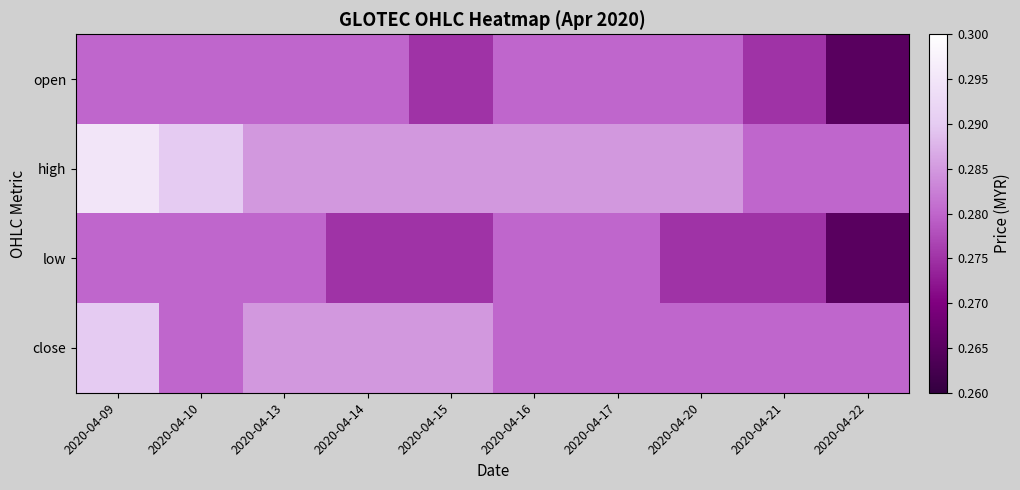

Reading right to left, what are all the values shown in this chart?

open: 2020-04-22=0.3	2020-04-21=0.3	2020-04-20=0.3	2020-04-17=0.3	2020-04-16=0.3	2020-04-15=0.3	2020-04-14=0.3	2020-04-13=0.3	2020-04-10=0.3	2020-04-09=0.3
high: 2020-04-22=0.3	2020-04-21=0.3	2020-04-20=0.3	2020-04-17=0.3	2020-04-16=0.3	2020-04-15=0.3	2020-04-14=0.3	2020-04-13=0.3	2020-04-10=0.3	2020-04-09=0.3
low: 2020-04-22=0.3	2020-04-21=0.3	2020-04-20=0.3	2020-04-17=0.3	2020-04-16=0.3	2020-04-15=0.3	2020-04-14=0.3	2020-04-13=0.3	2020-04-10=0.3	2020-04-09=0.3
close: 2020-04-22=0.3	2020-04-21=0.3	2020-04-20=0.3	2020-04-17=0.3	2020-04-16=0.3	2020-04-15=0.3	2020-04-14=0.3	2020-04-13=0.3	2020-04-10=0.3	2020-04-09=0.3